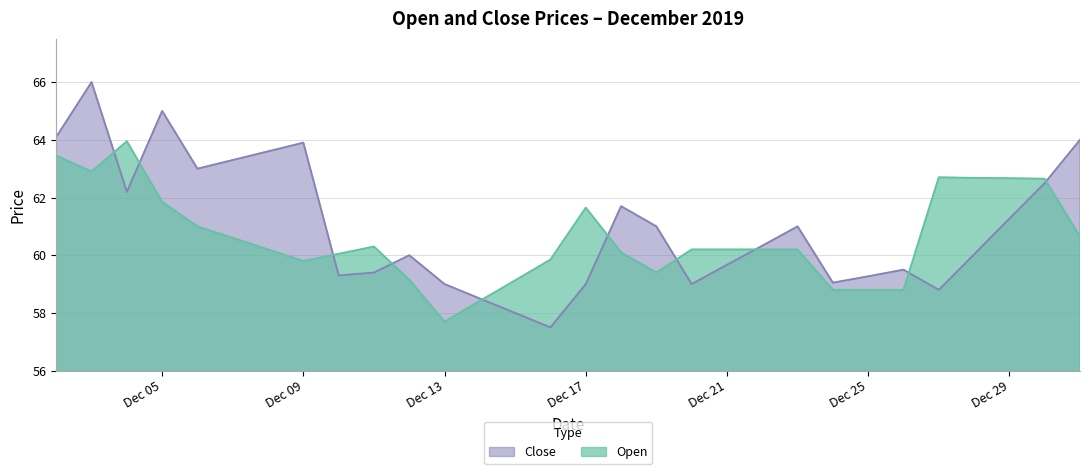

Between which two adjacent categories do Close and Open first intersect?

2019-12-03 and 2019-12-04